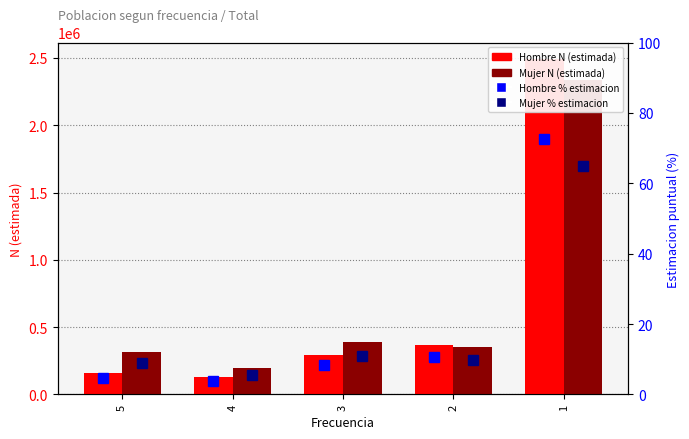

Does the chart contain any negative values?

No